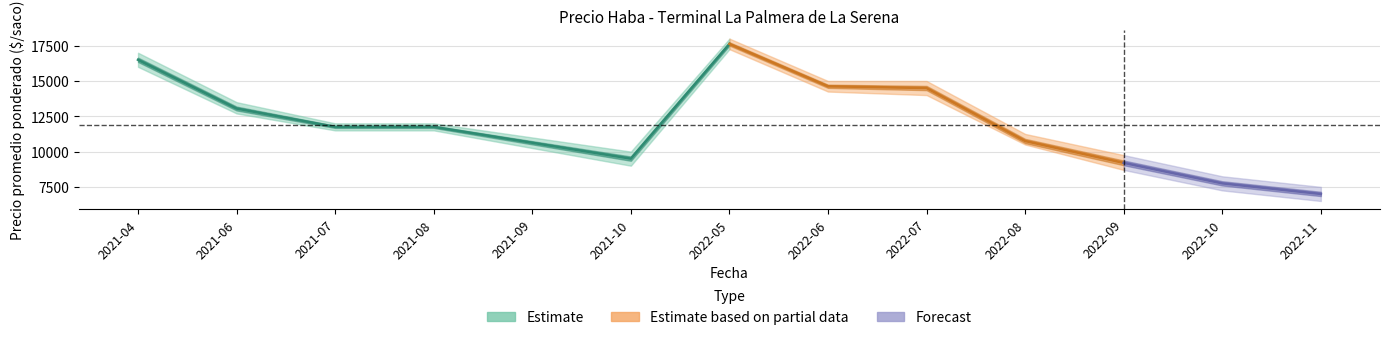

True or false: Precio promedio ponderado and Precio máximo intersect in this chart.

False